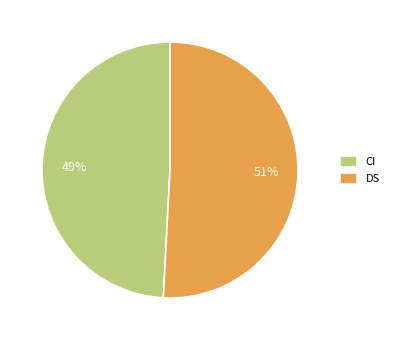

Does any single category account for the majority?

Yes